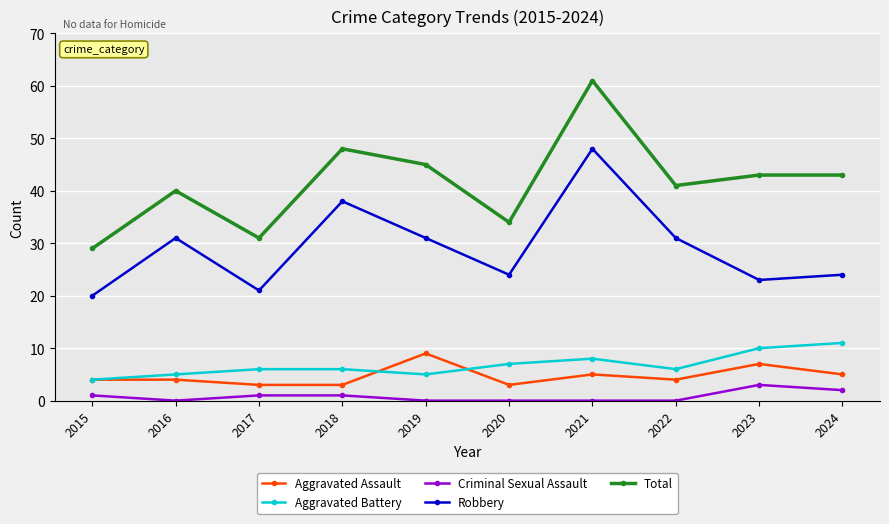

At which category is the sum across all series the highest?

2021